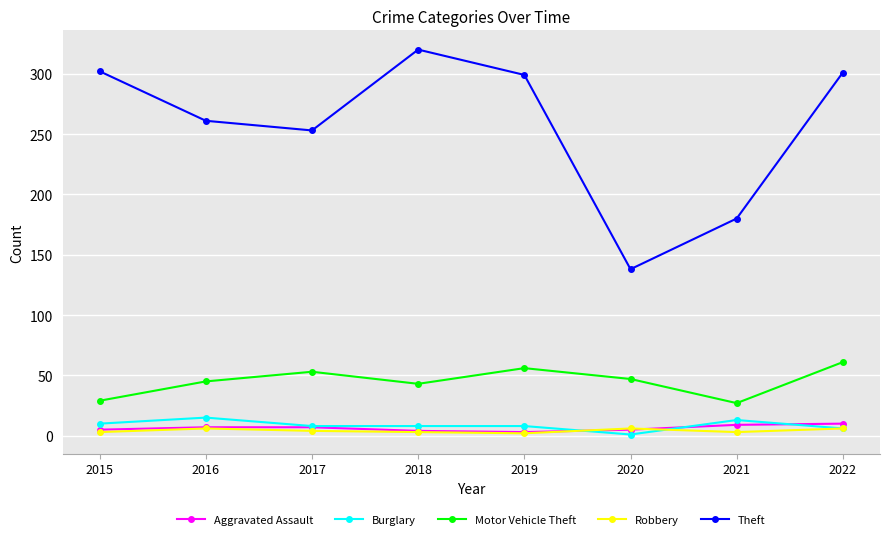

What is the sum of the Theft values at 2022 and 2020?

439